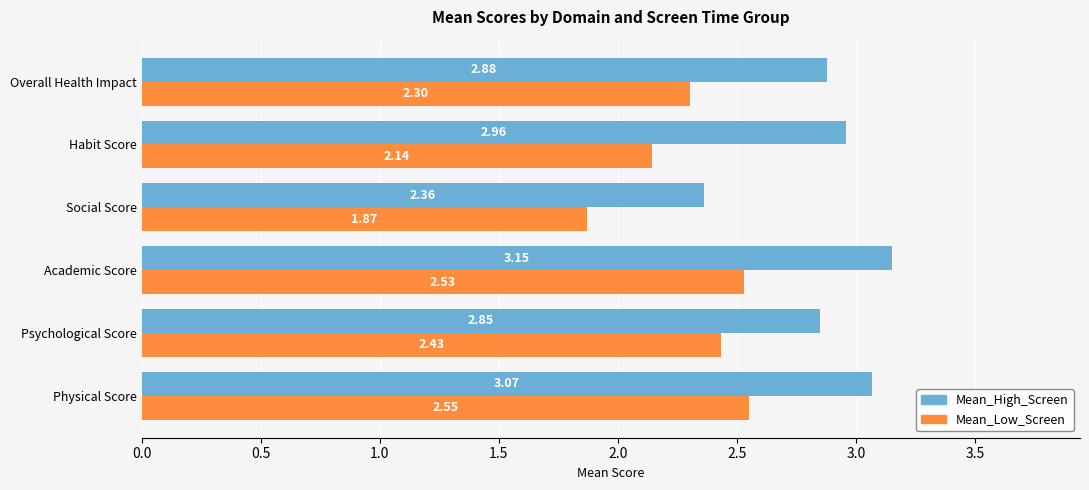

Rank the series by their average value, from lowest to highest.

Mean_Low_Screen, Mean_High_Screen